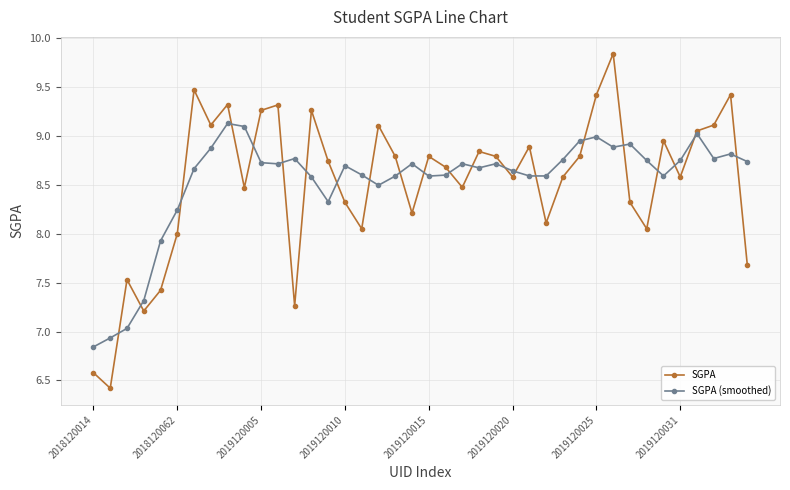

How many distinct data groups are displayed?

2